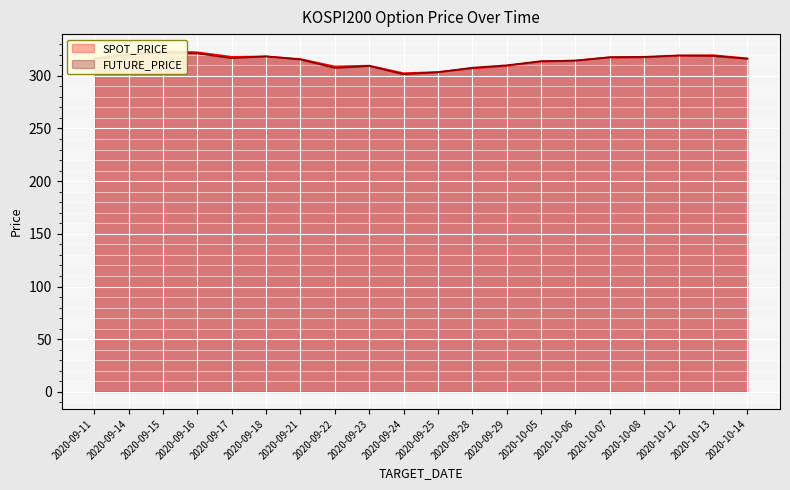

Which category has the highest value across all series?

2020-09-15